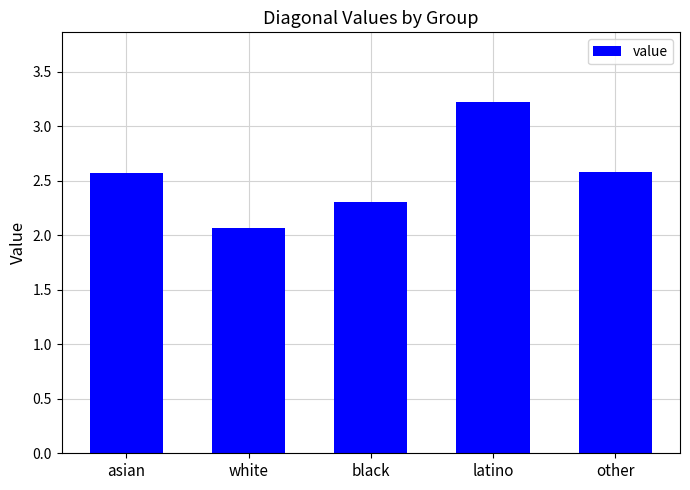

Count the number of data series in this chart.

1